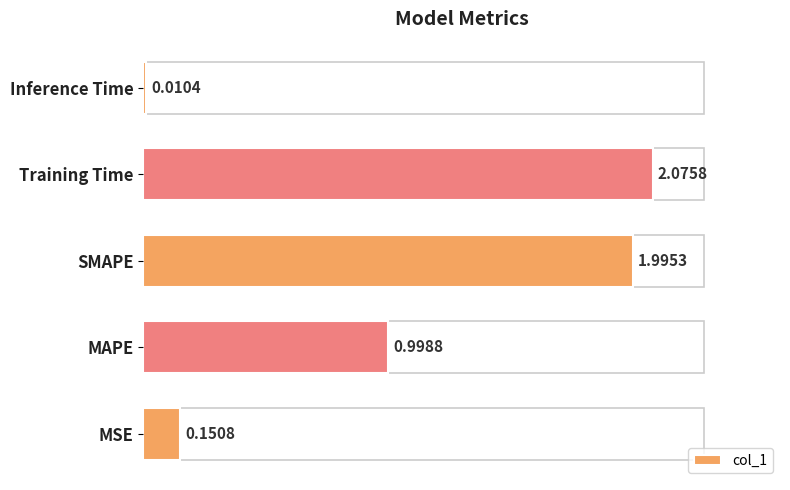

List the labels in order of value, largest first.

Training Time, SMAPE, MAPE, MSE, Inference Time